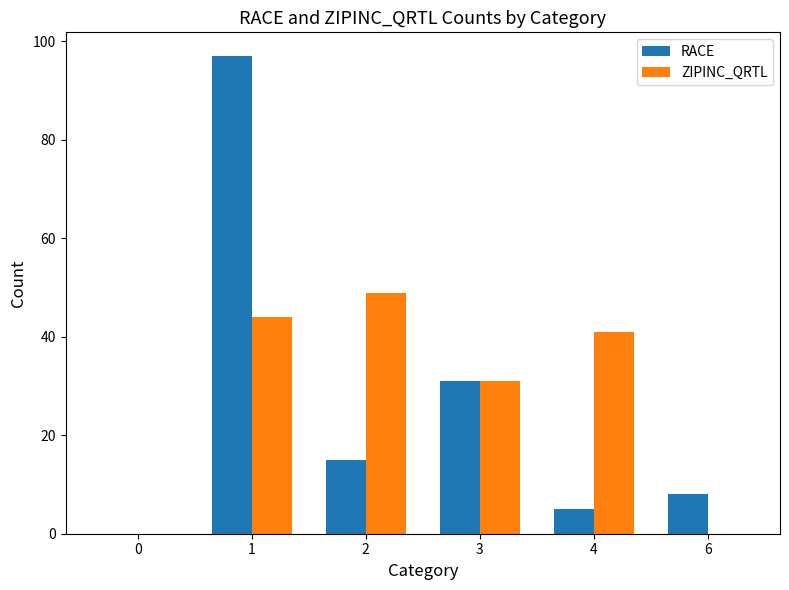

Which series has the widest spread of values?

RACE